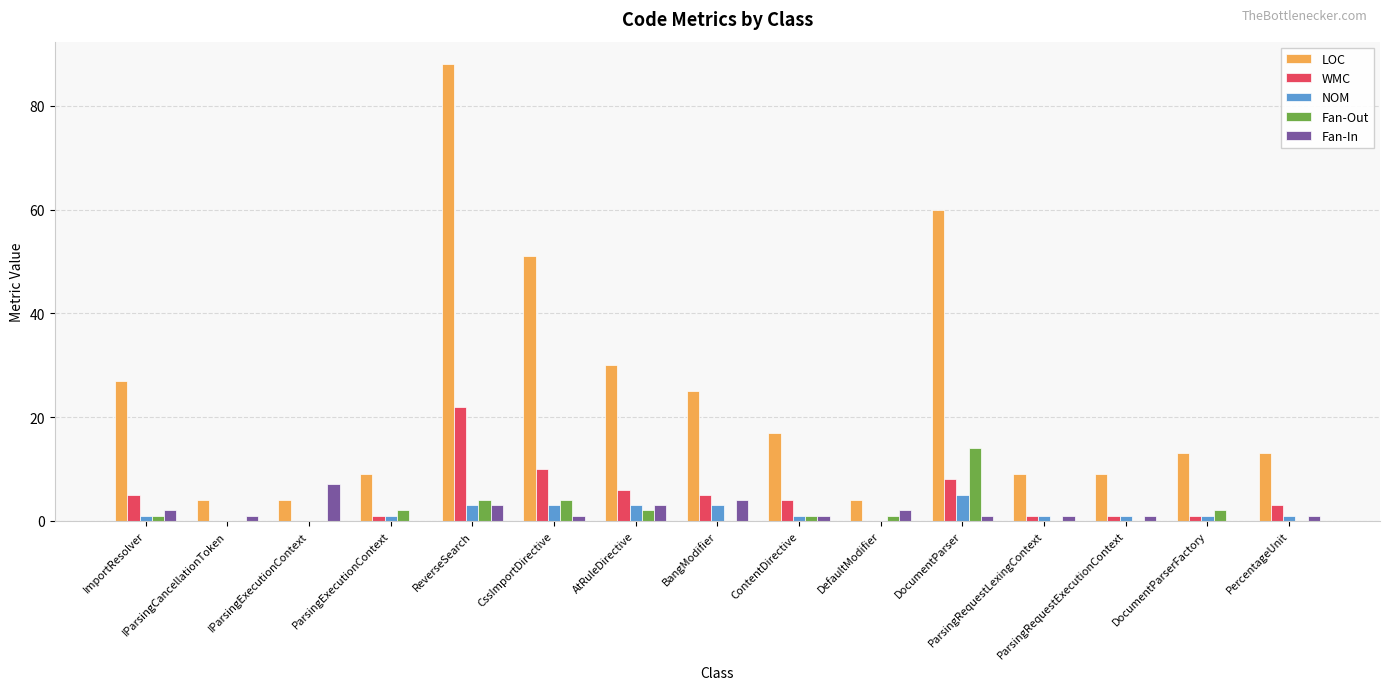

What is the sum of all WMC values?

67